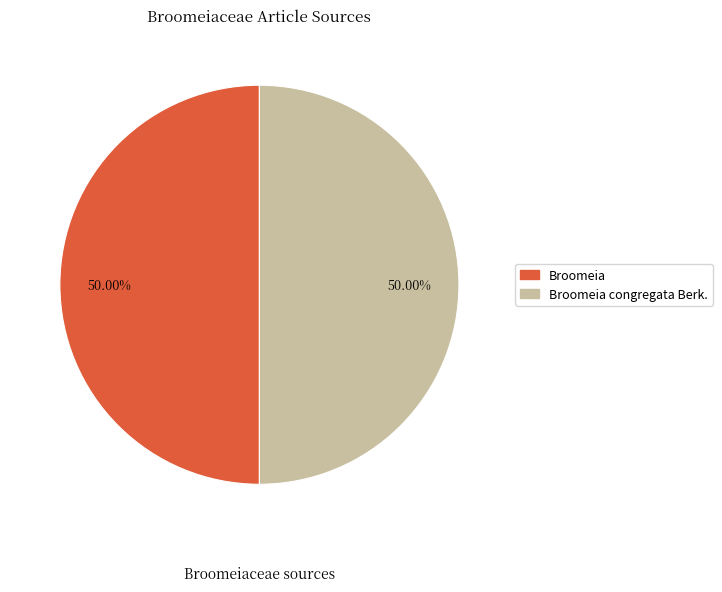

How many segments does this pie chart have?

2